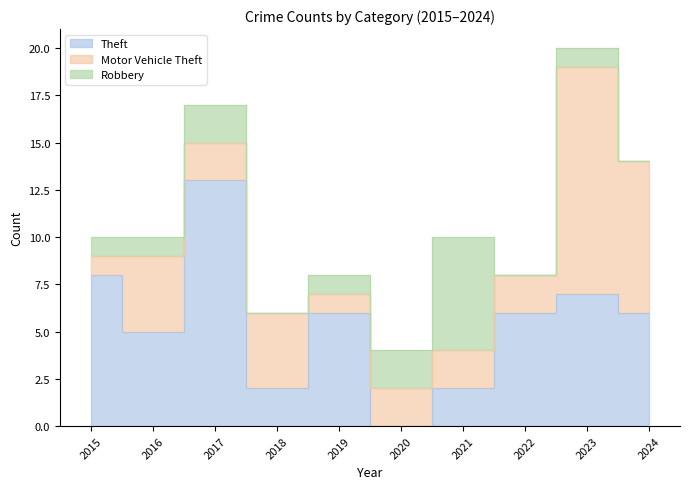

Rank the categories by Robbery value from highest to lowest.

2021, 2017, 2020, 2015, 2016, 2019, 2023, 2018, 2022, 2024